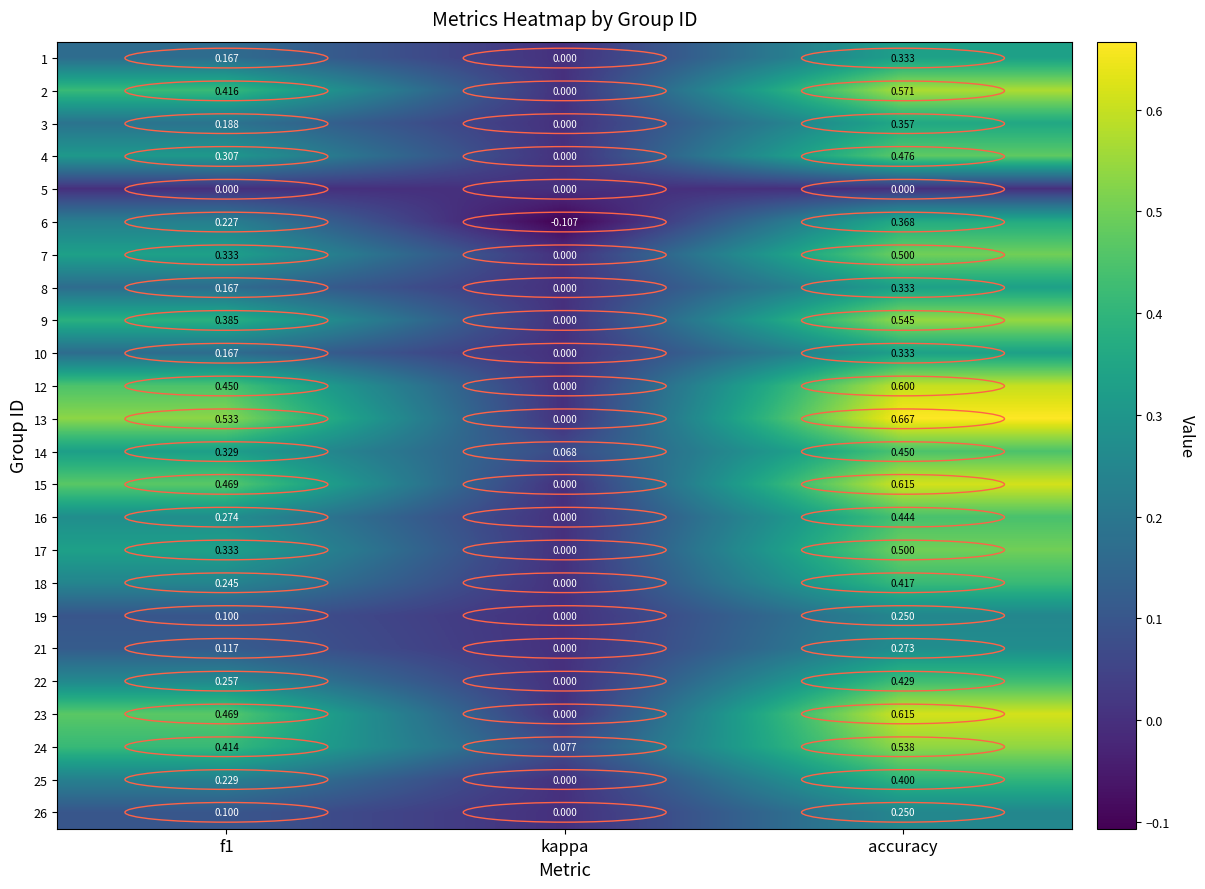

Where is 25 nearest to the value 0?

kappa